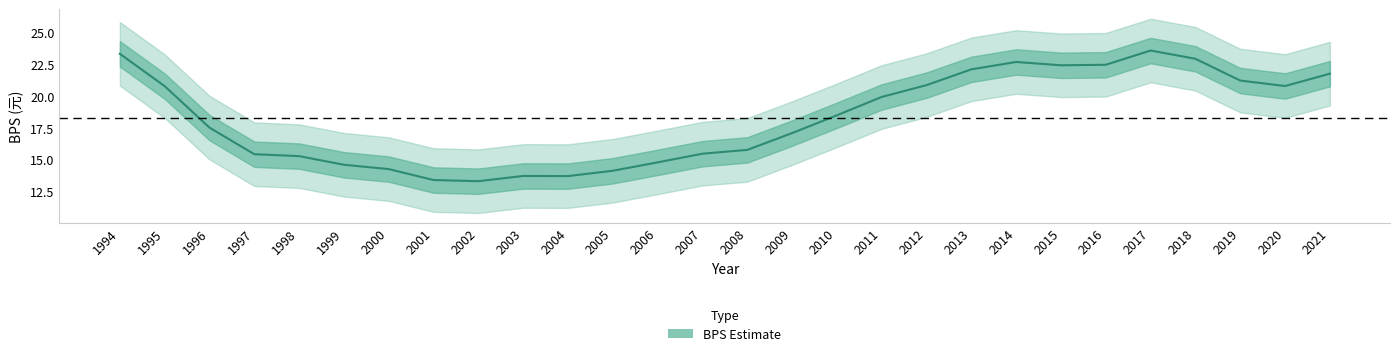

What is the minimum value shown in the chart?

13.3